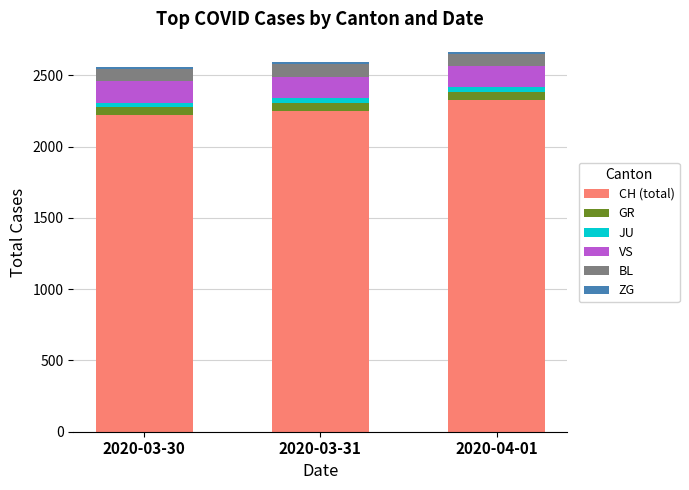

At which label does CH (total) reach its peak?

2020-04-01